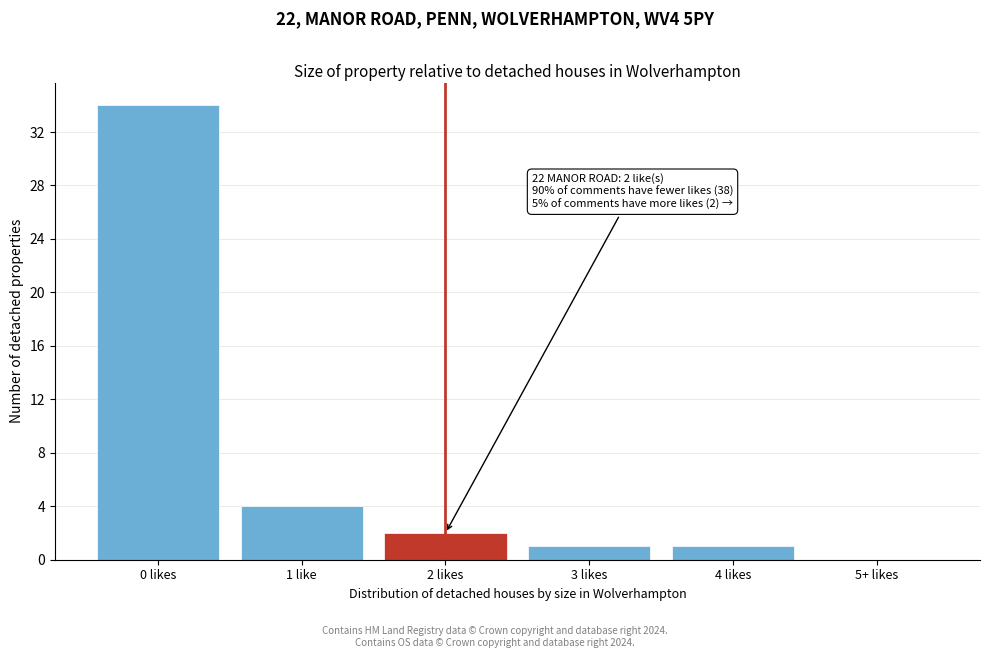

Reading right to left, transcribe all the data shown in this chart.

5+ likes=0	4 likes=1	3 likes=1	2 likes=2	1 like=4	0 likes=34